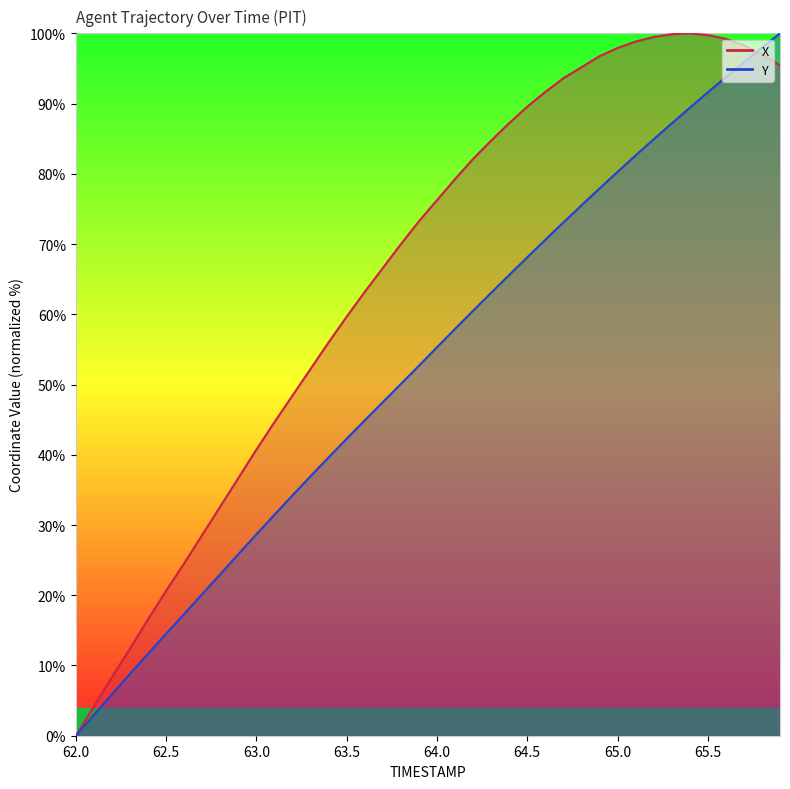

How many lines are shown in the chart?

2